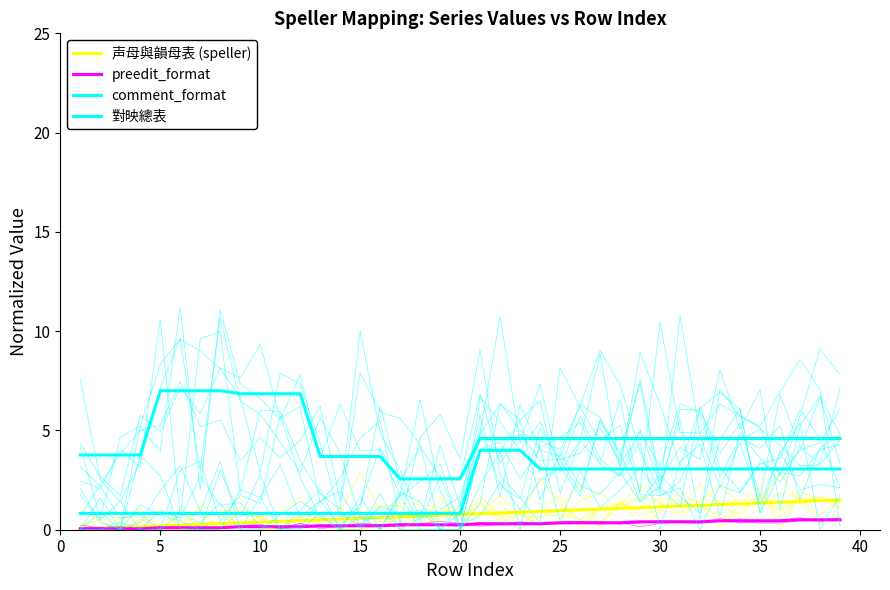

True or false: 声母與韻母表 (speller) and 對映總表 cross at least once.

False